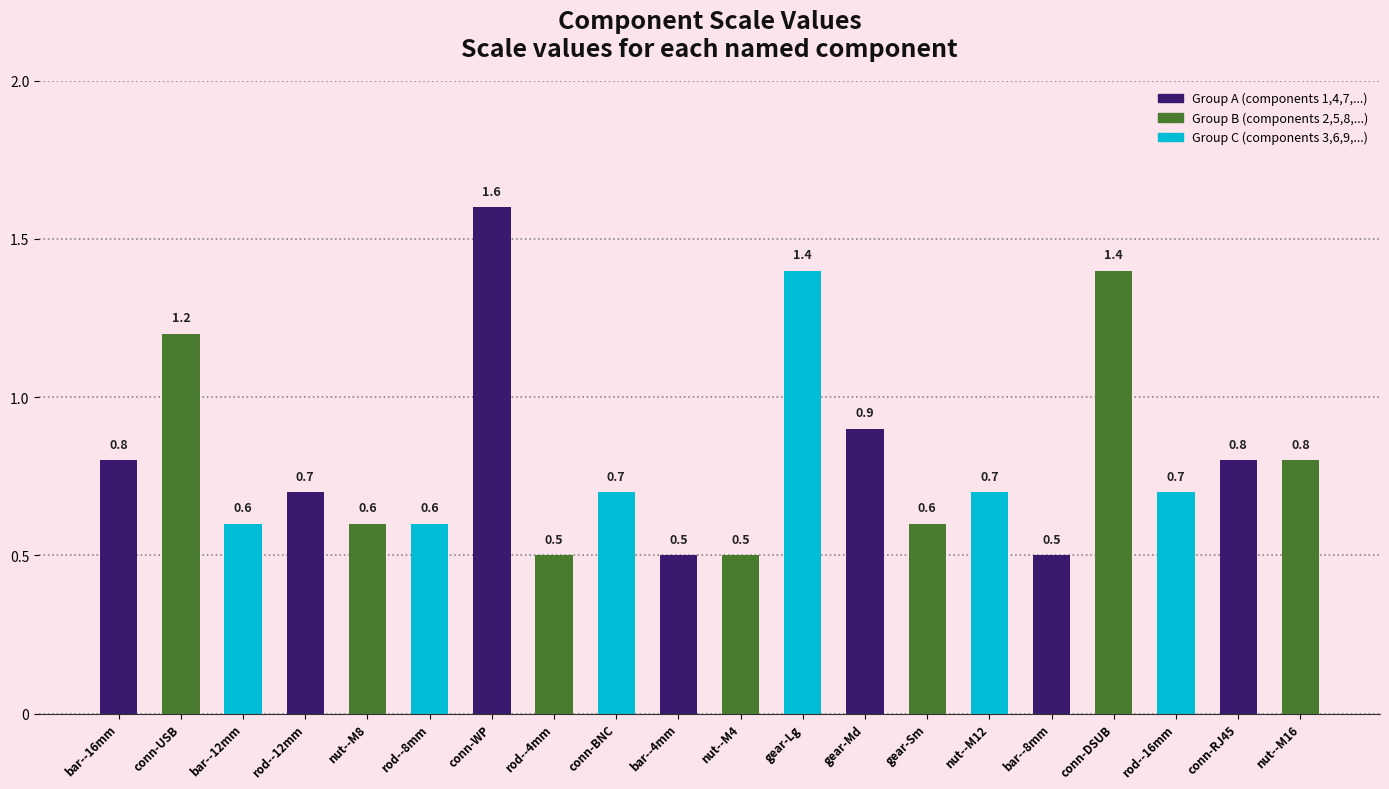

Between gear-Lg and bar--4mm, which is larger?

gear-Lg